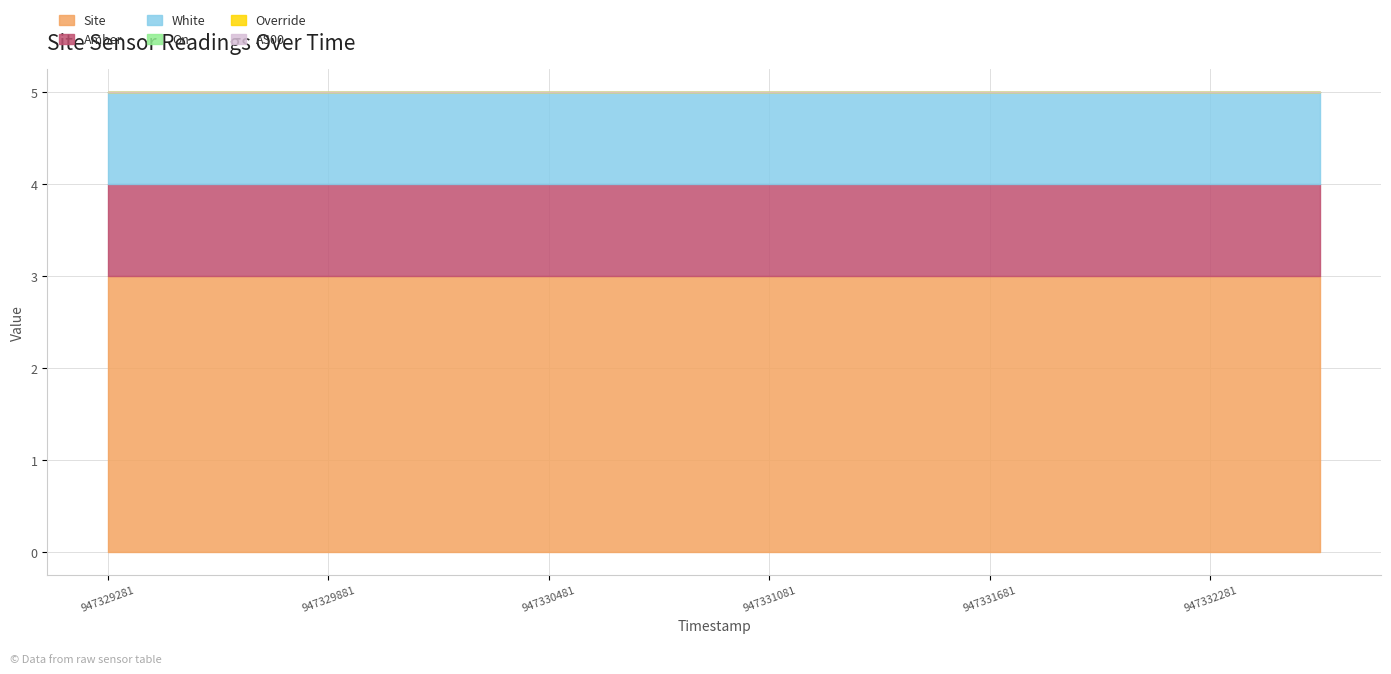

Between 947330781 and 947329881, which is larger?

947330781